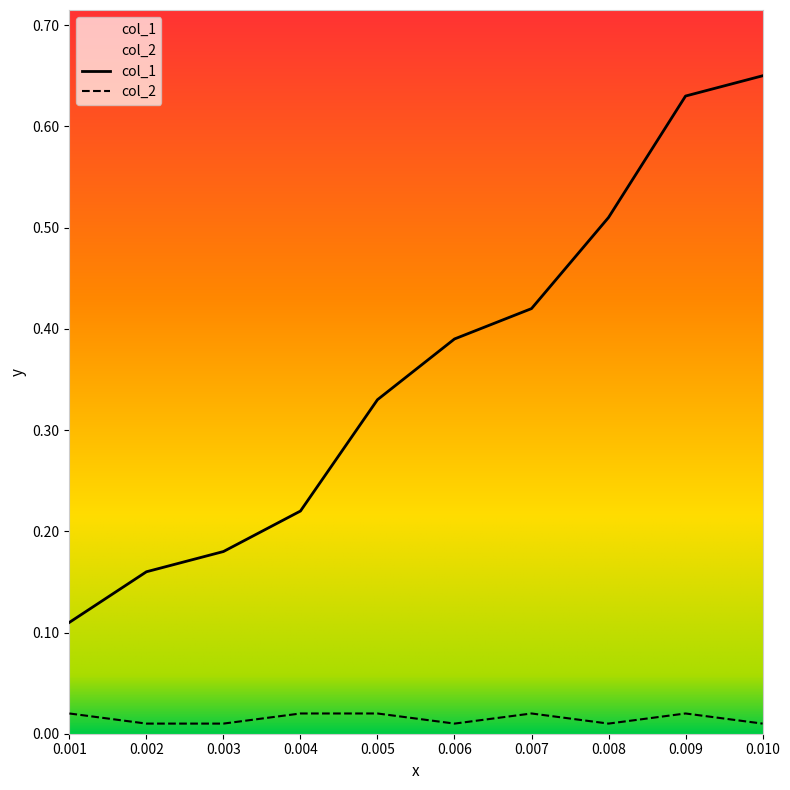

What is the average value of the col_1 series?

0.4